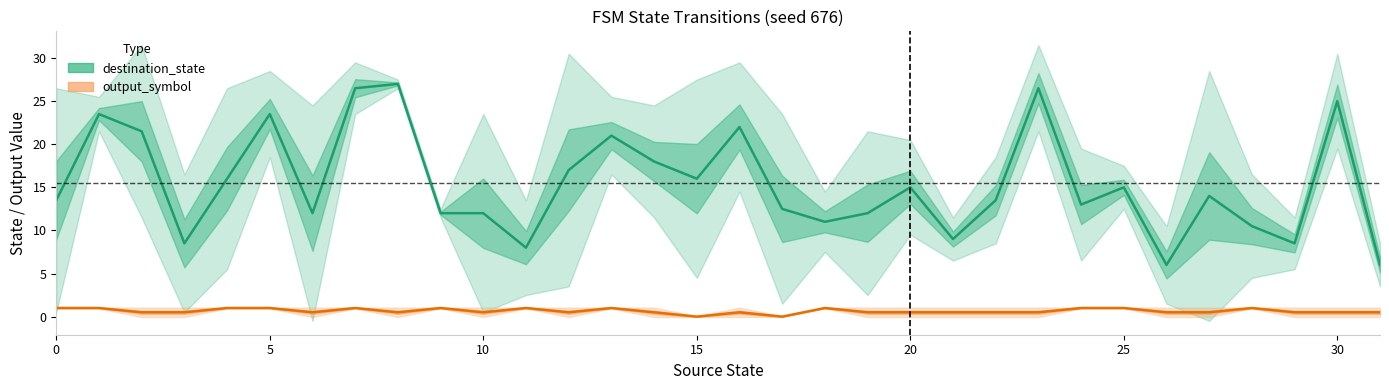

Reading right to left, transcribe all the data shown in this chart.

destination_state: 6.0	25.0	8.5	10.5	14.0	6.0	15.0	13.0	26.5	13.5	9.0	15.0	12.0	11.0	12.5	22.0	16.0	18.0	21.0	17.0	8.0	12.0	12.0	27.0	26.5	12.0	23.5	16.0	8.5	21.5	23.5	13.5
output_symbol: 0.5	0.5	0.5	1.0	0.5	0.5	1.0	1.0	0.5	0.5	0.5	0.5	0.5	1.0	0.0	0.5	0.0	0.5	1.0	0.5	1.0	0.5	1.0	0.5	1.0	0.5	1.0	1.0	0.5	0.5	1.0	1.0